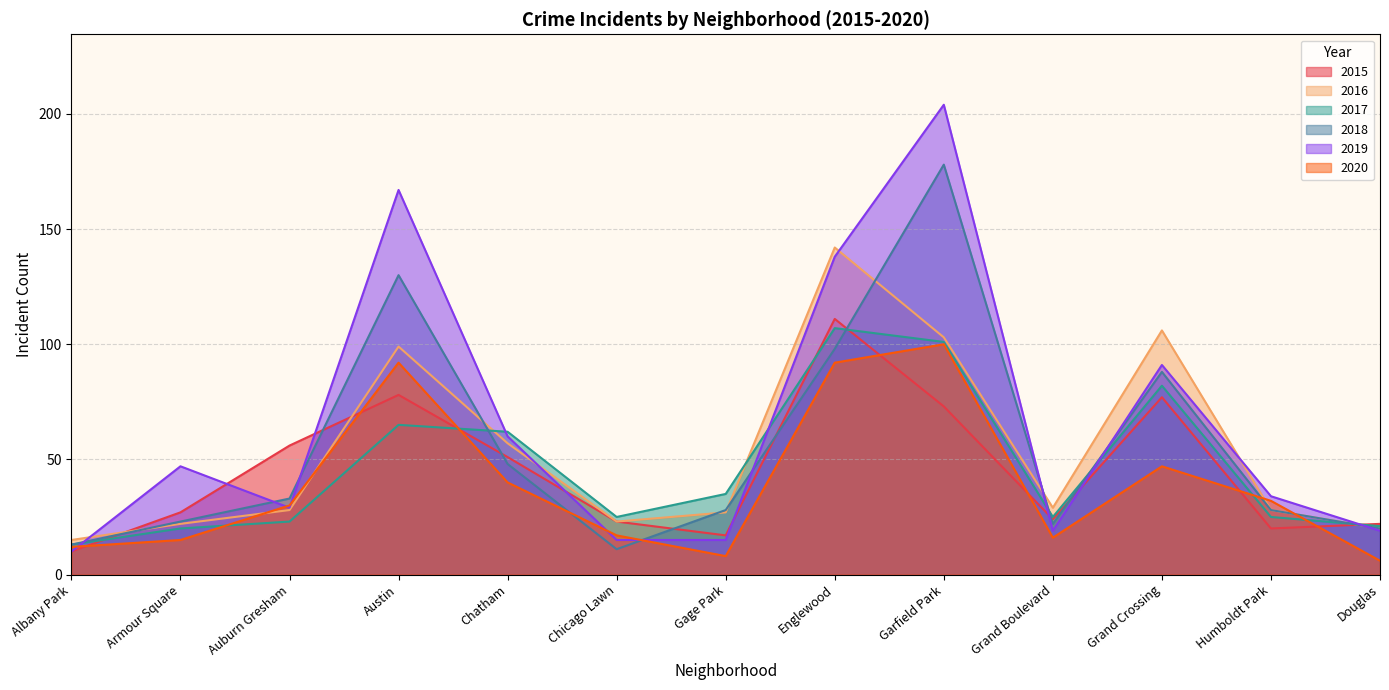

Which label corresponds to the smallest value in the chart?

Douglas